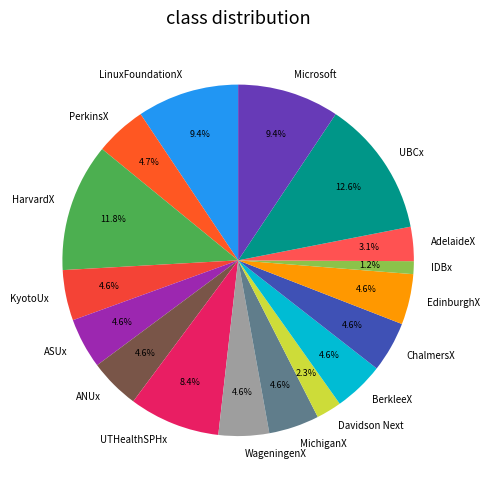

Is the sum of LinuxFoundationX and WageningenX greater than half?

No